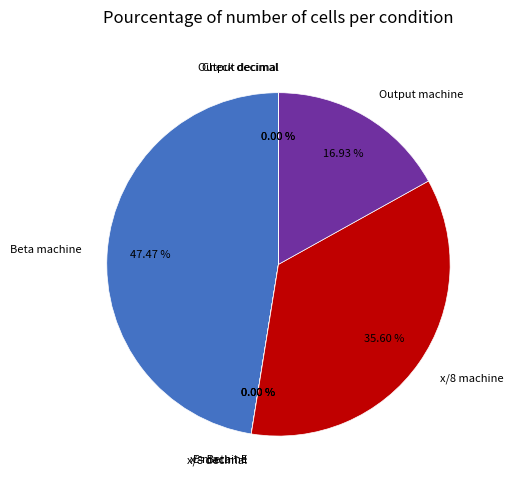

Is the sum of Output decimal and x/8 decimal greater than half?

No